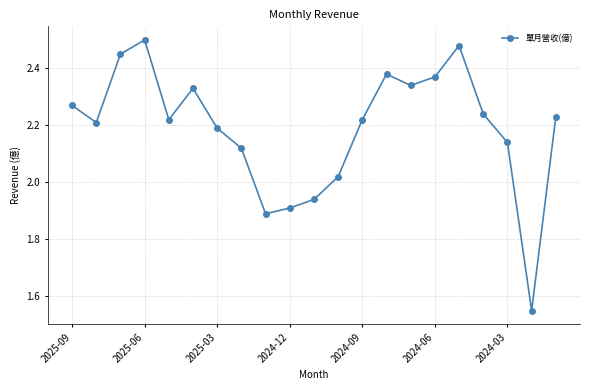

What is the sum of all values?

46.0